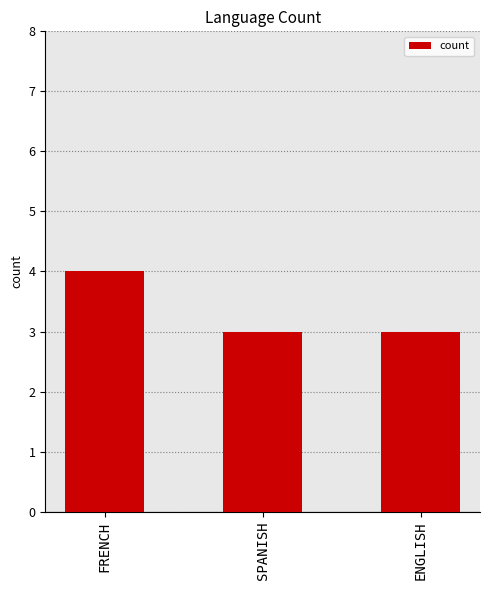

The chart shows a value of 1 at ENGLISH. True or false?

False